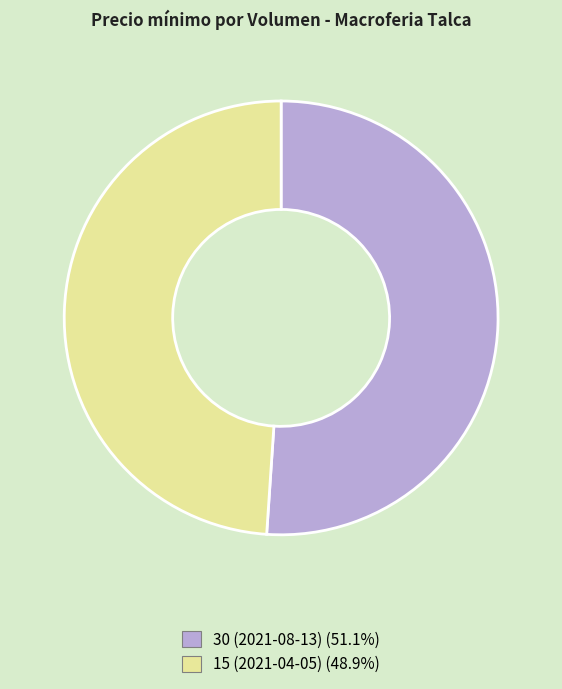

Combined, do 30 (2021-08-13) (51.1%) and 15 (2021-04-05) (48.9%) account for over 50%?

Yes